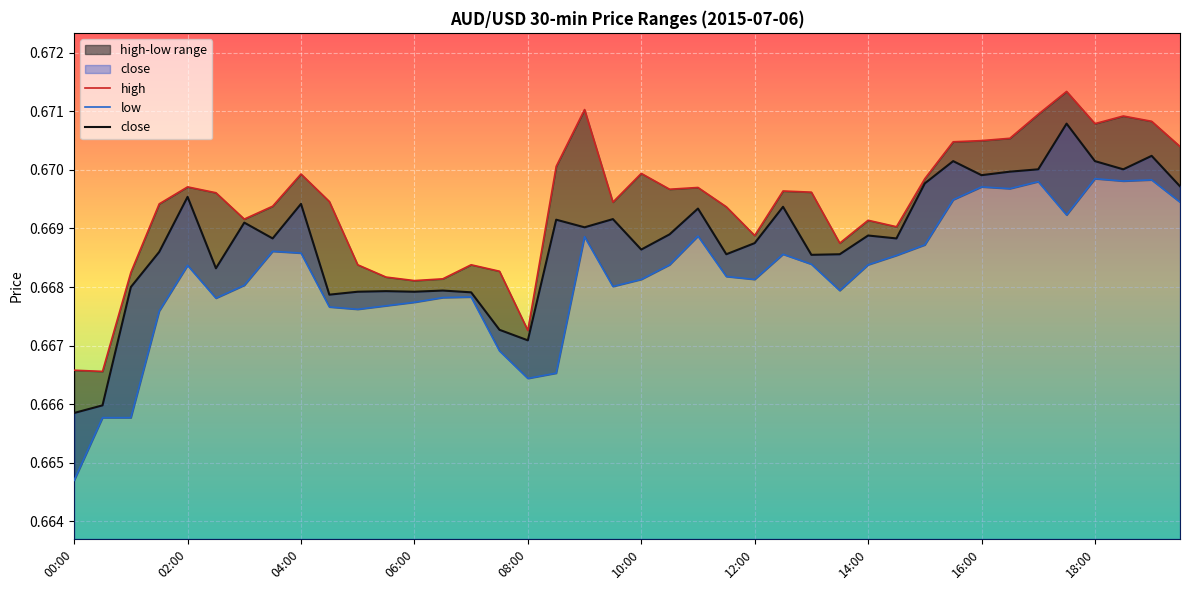

Count the low values in the range 0 to 1.

40